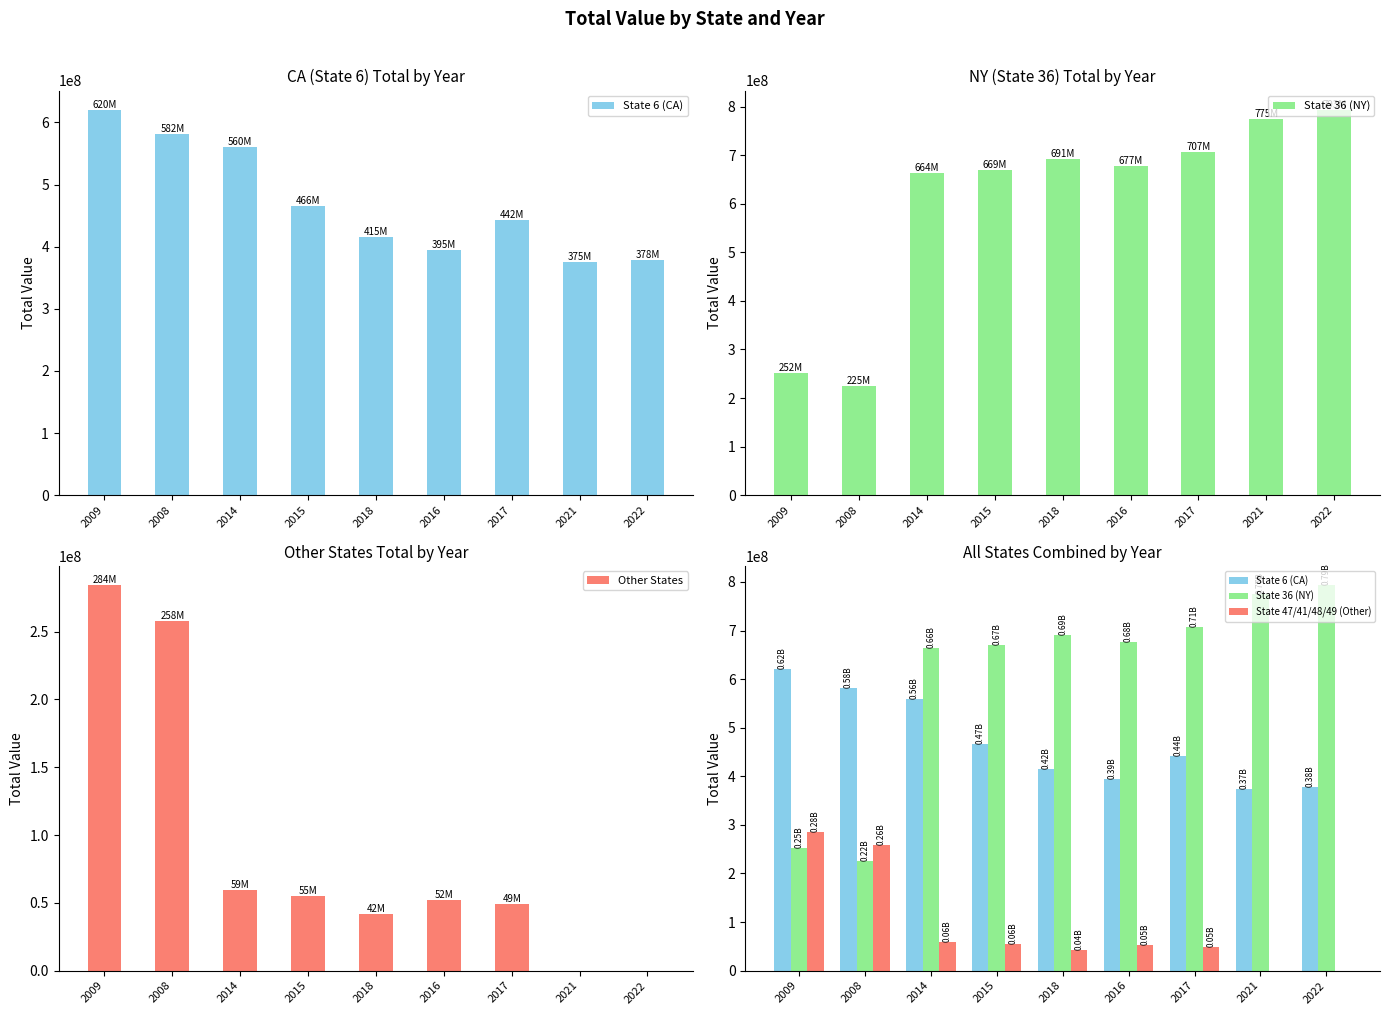

What is the sum of all Other States values?

800275000